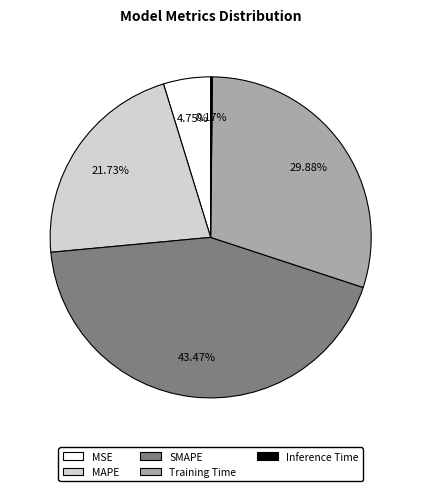

Is there a majority slice in this chart?

No